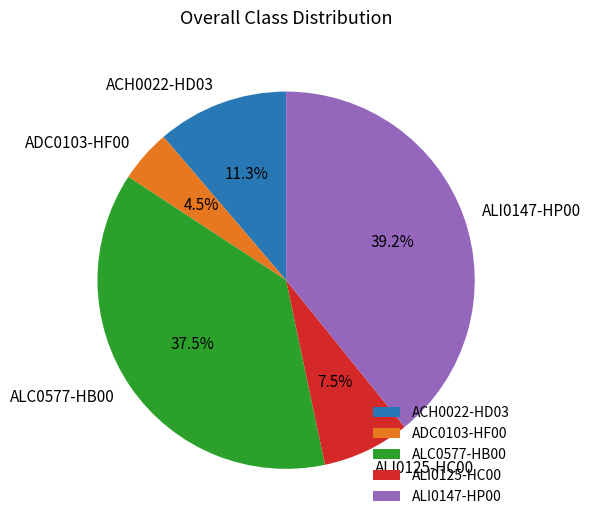

Does any single category account for the majority?

No